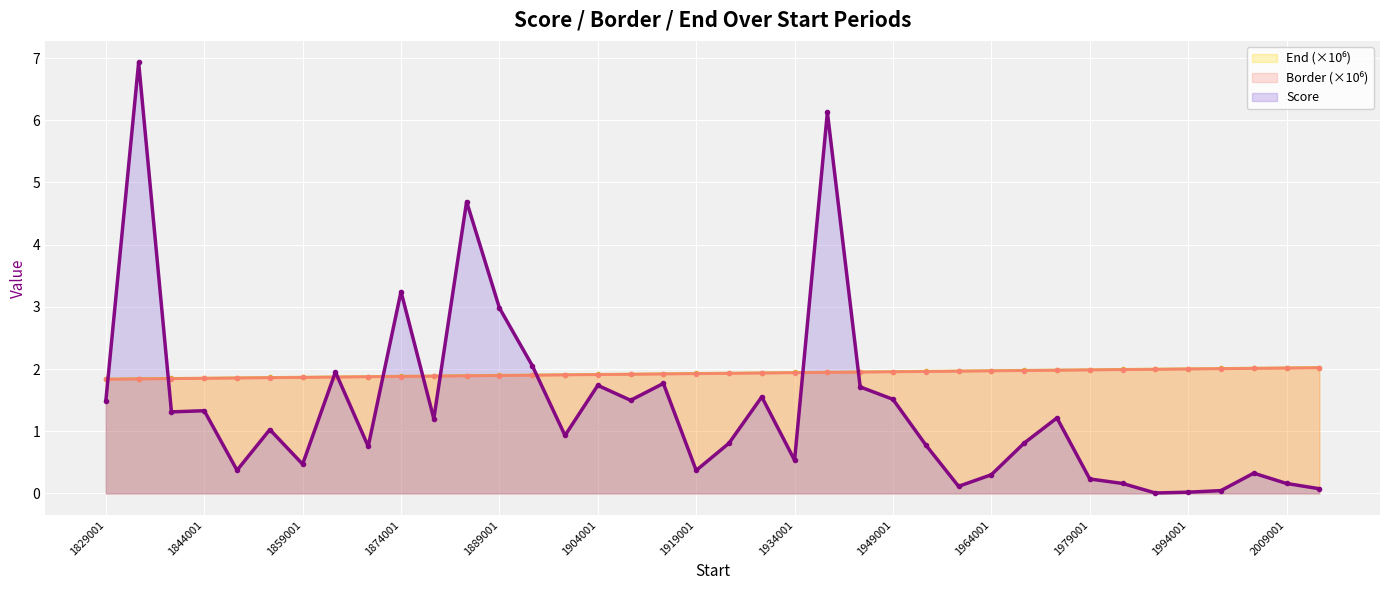

Rank the series by their maximum value, from lowest to highest.

End, Border, Score